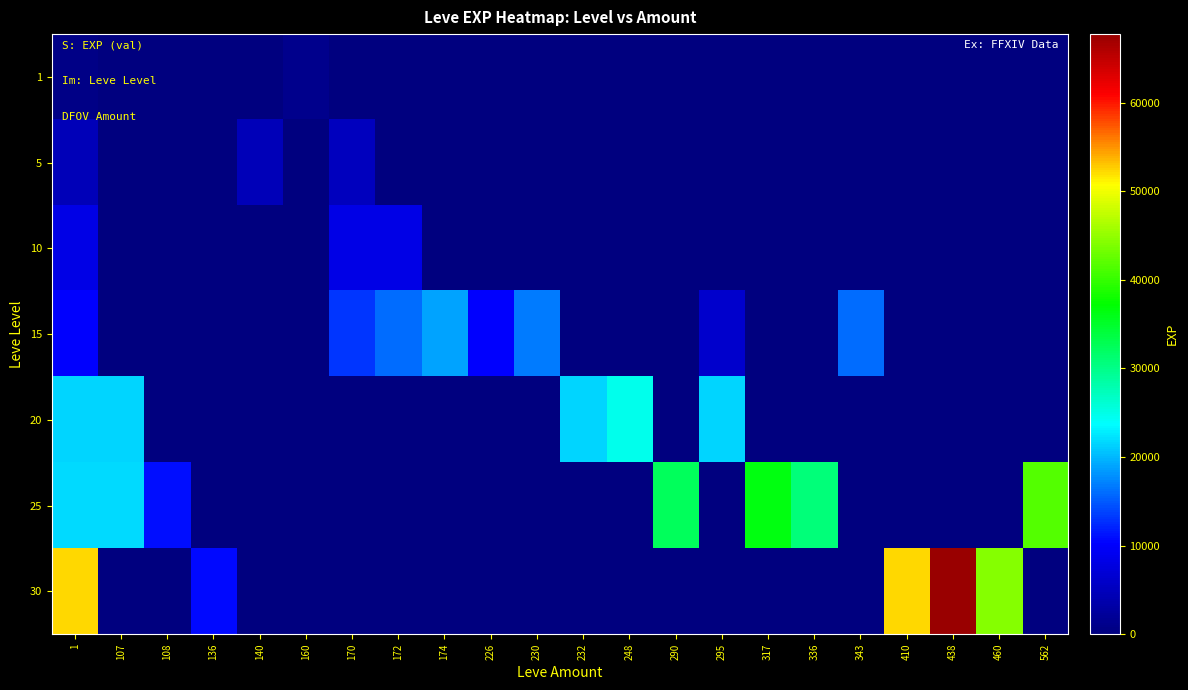

What is the total value across all series at 172?

24410